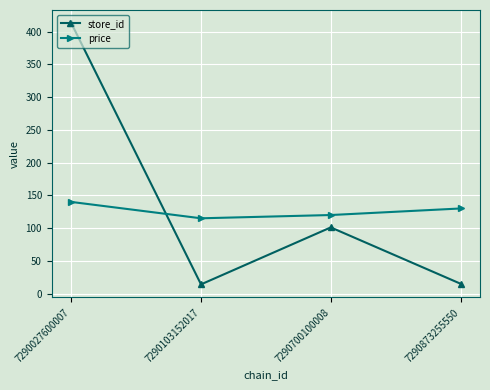

How many times do price and store_id cross each other?

1